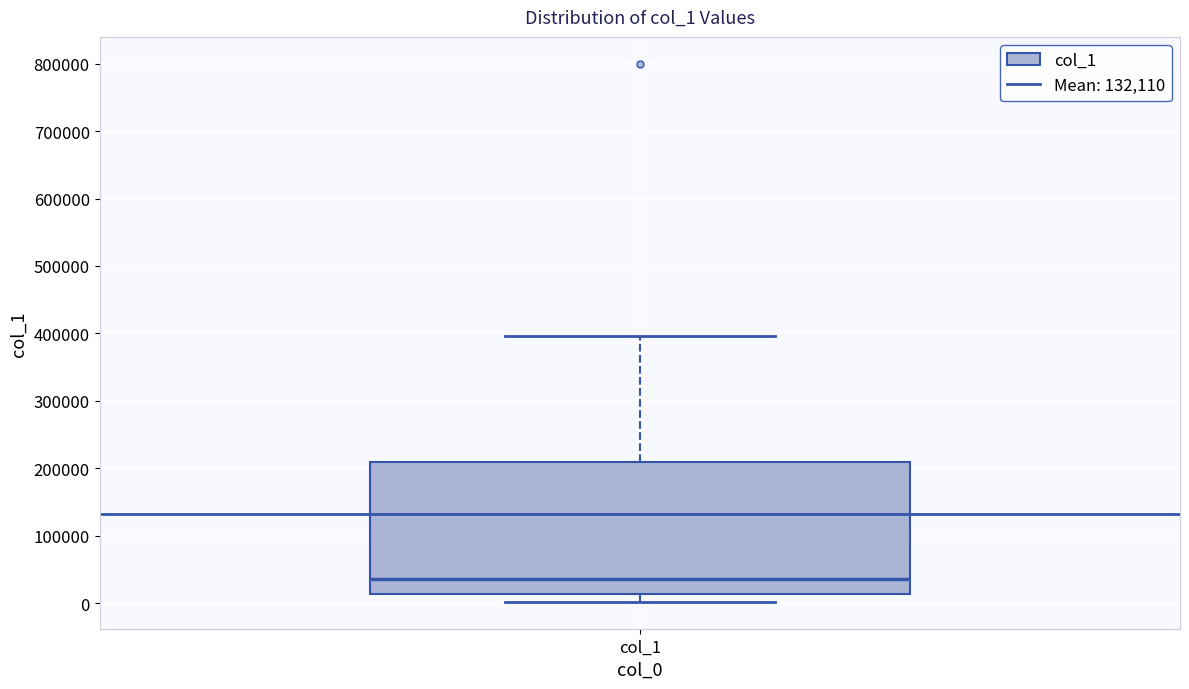

Read this box plot against the y-axis: the position of the median line, the range covered by the box, and the ends of both whiskers. The values are not printed on the chart, so give them approximately, as read against the axis.

median 40000, box 10000 to 210000, whiskers 0 to 400000